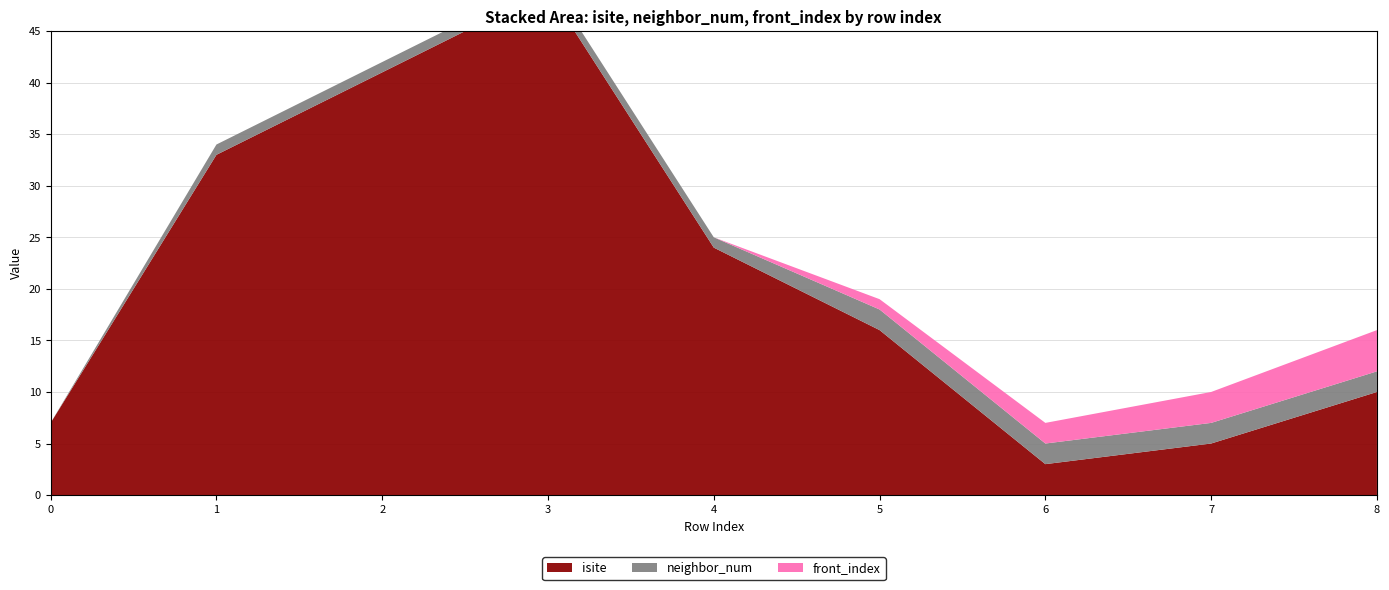

Reading right to left, transcribe all the data shown in this chart.

isite: 10	5	3	16	24	49	41	33	7
neighbor_num: 2	2	2	2	1	1	1	1	0
front_index: 4	3	2	1	0	0	0	0	0